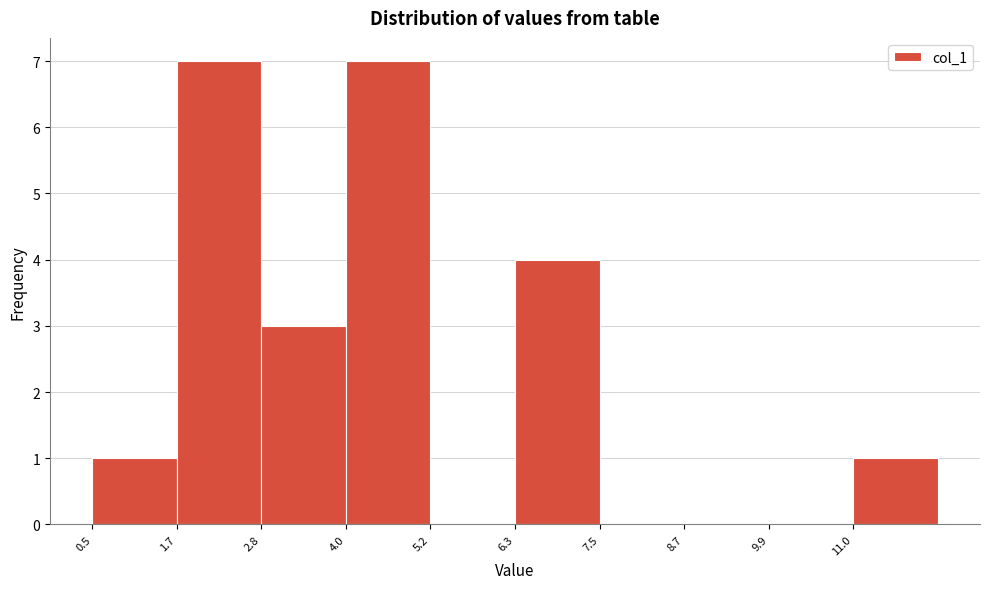

Reading left to right, transcribe this chart: for each bar, give the range it covers on the x-axis and its height. Neither the bar edges nor the heights are printed on the chart, so give them approximately, as read against the axes.

0.6 to 1.6: 1
1.6 to 2.8: 7
2.8 to 4.0: 3
4.0 to 5.2: 7
5.2 to 6.4: 0
6.4 to 7.6: 4
7.6 to 8.6: 0
8.6 to 9.8: 0
9.8 to 11.0: 0
11.0 to 12.2: 1